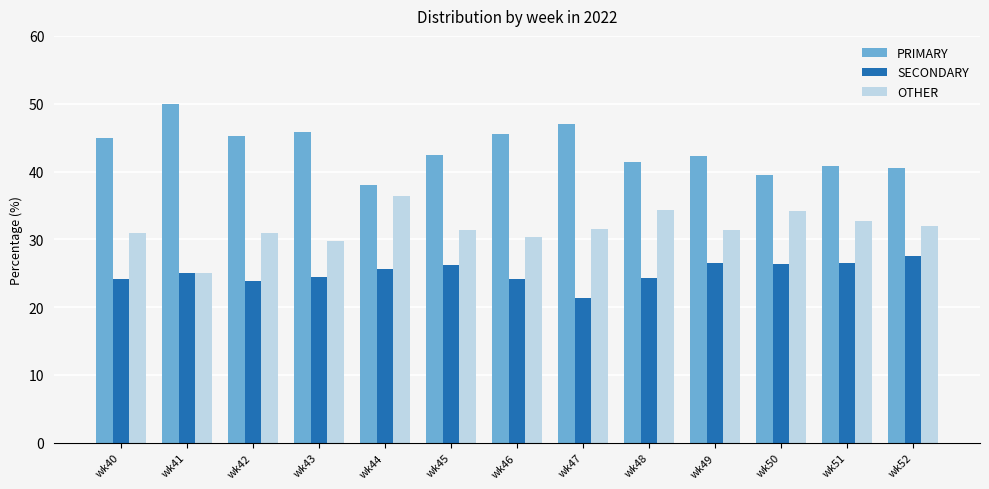

Rank the series by their average value, from highest to lowest.

PRIMARY, OTHER, SECONDARY